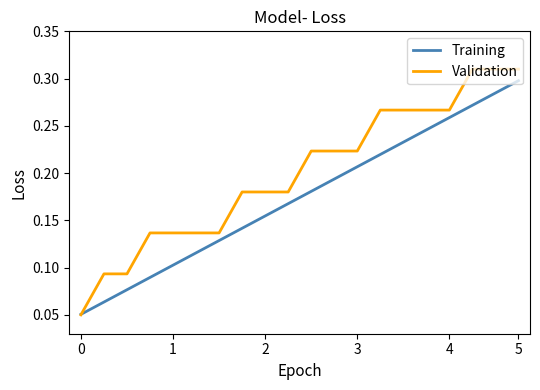

Which series has the largest total across all categories?

Validation